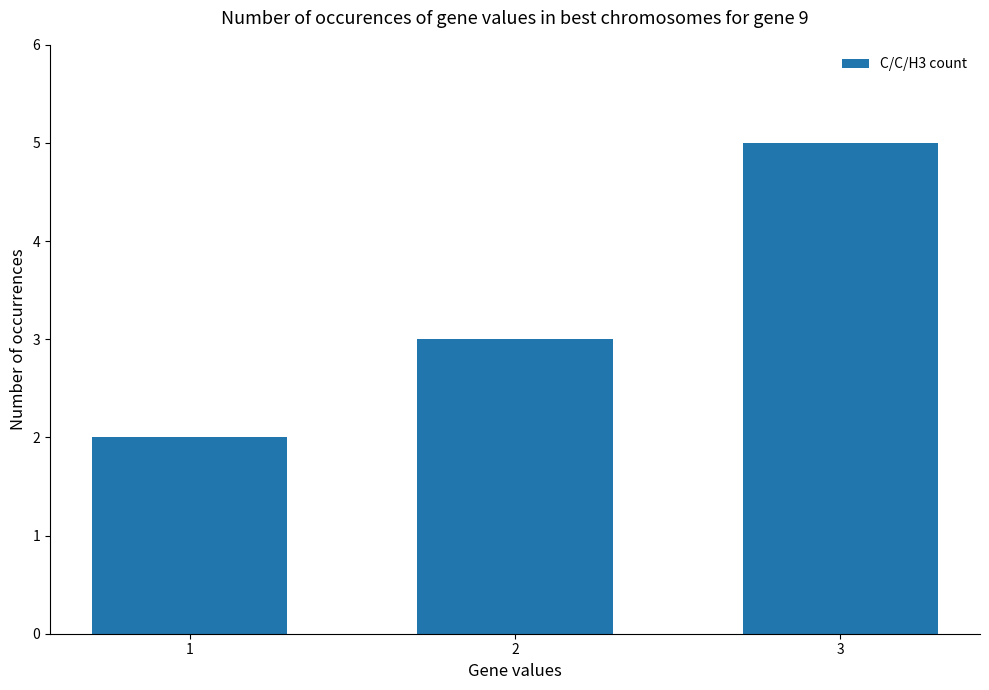

What is the difference between the maximum and minimum values?

3